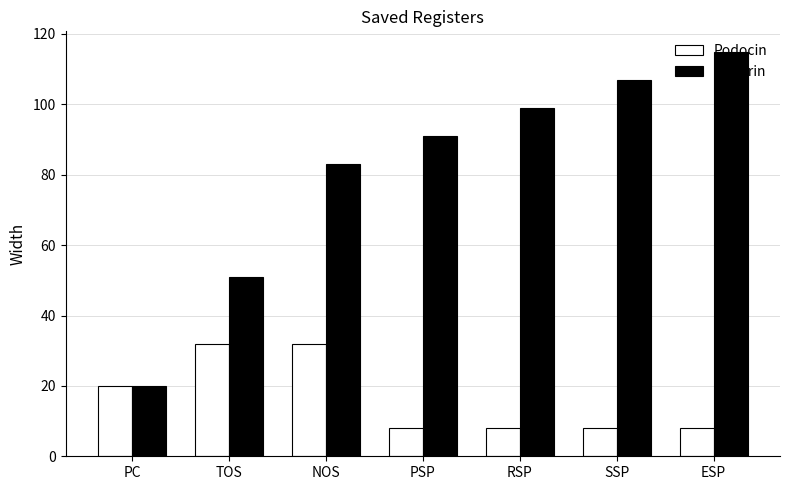

What is the label of the 7th bar from the left?

ESP